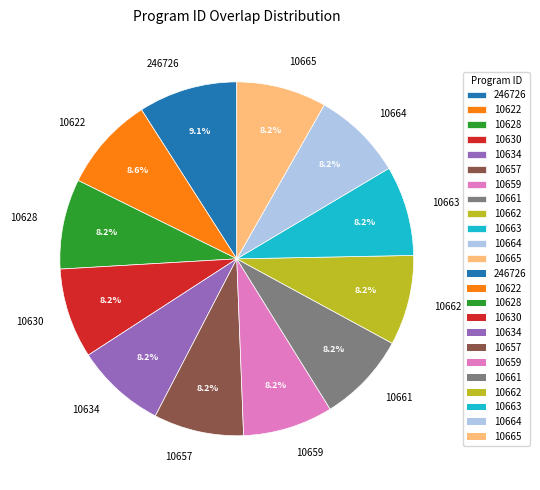

To the nearest percent, what is the combined percentage of 10630 and 10665?

16%